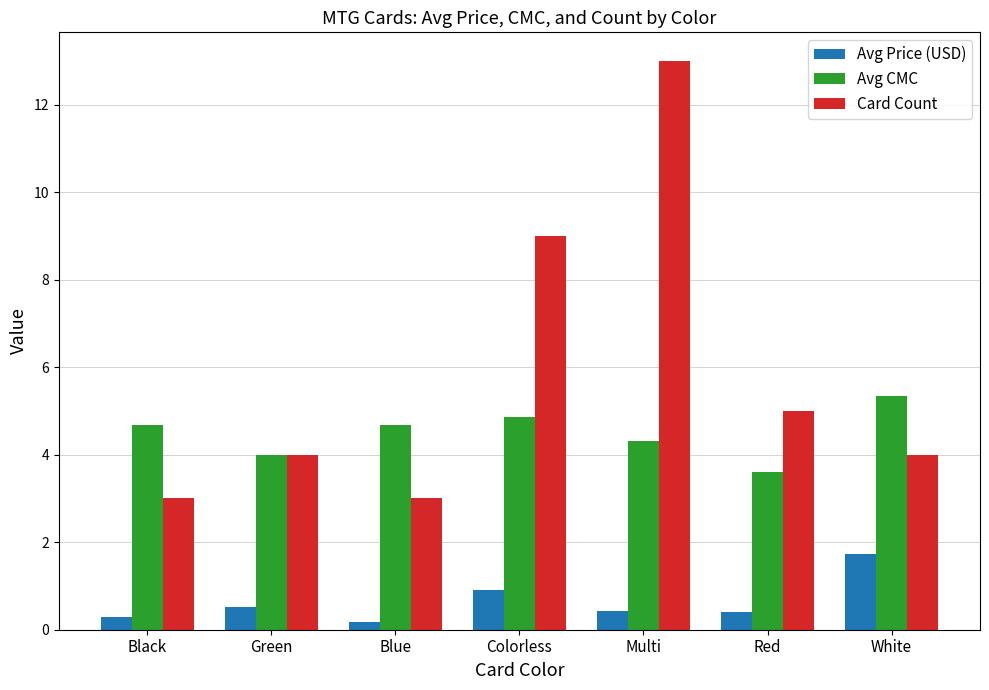

Which series has the largest total across all categories?

Card Count